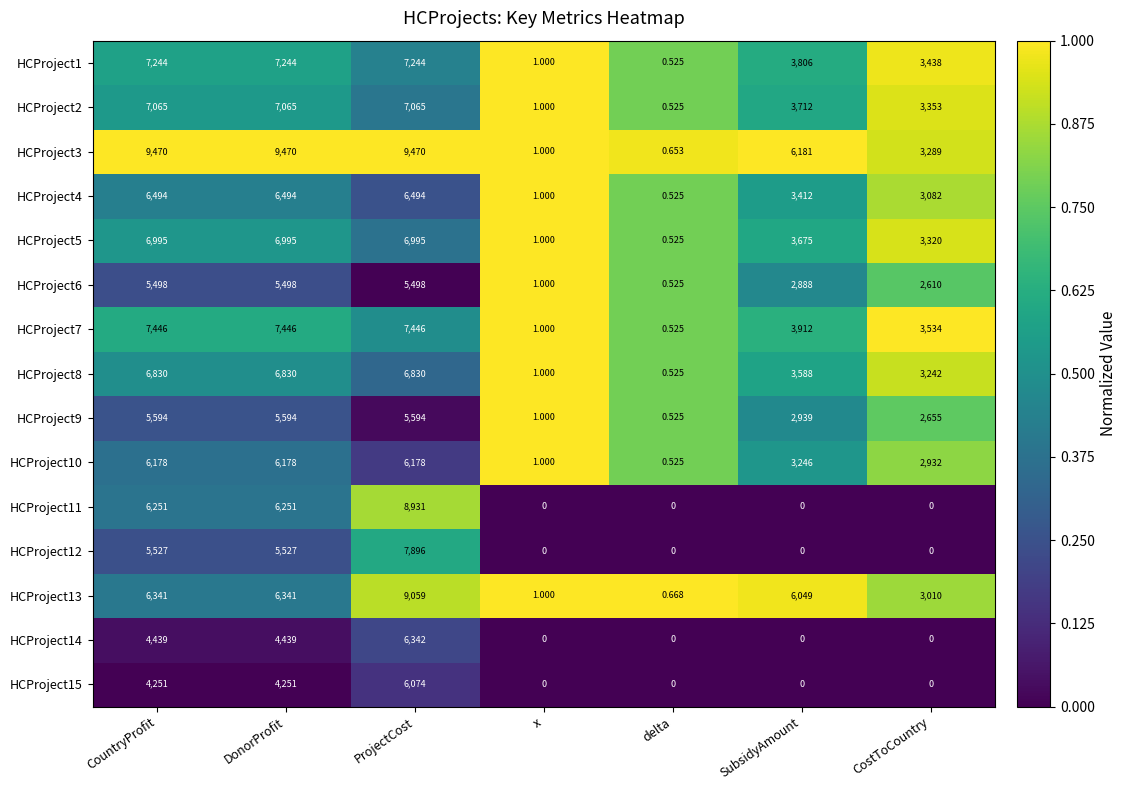

Which category has the highest value in the HCProject13 series?

ProjectCost